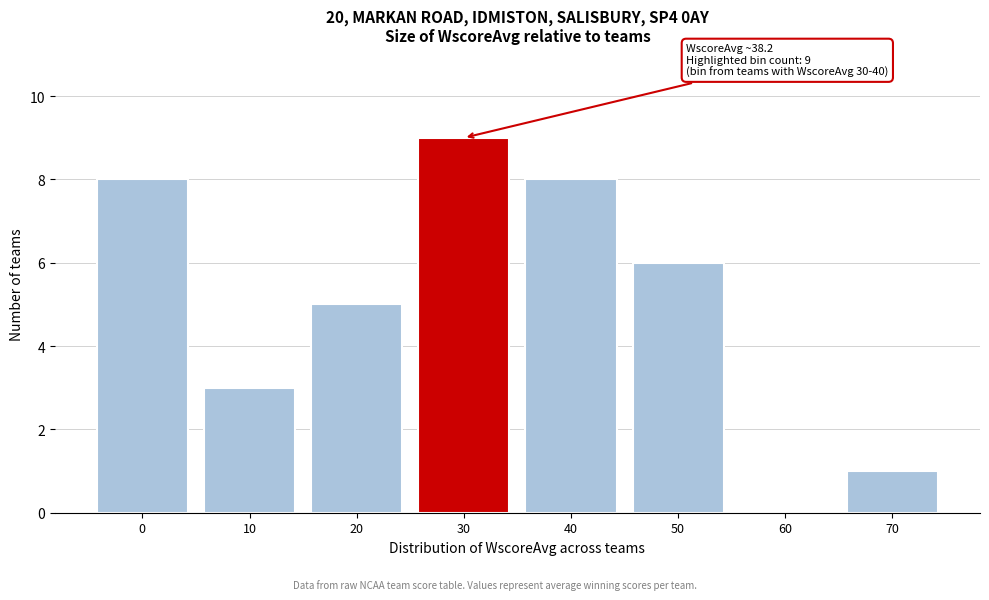

Reading right to left, list all the values displayed in this chart.

70=1	60=0	50=6	40=8	30=9	20=5	10=3	0=8